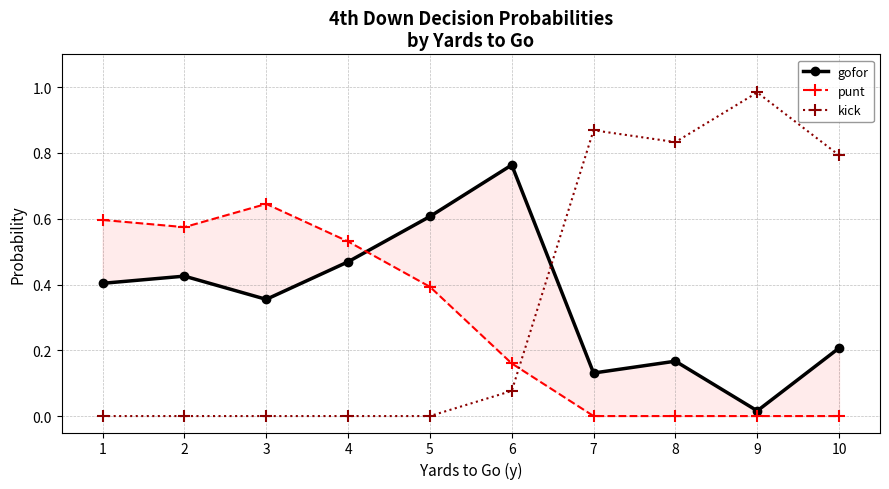

How many values in the punt series exceed 0?

6